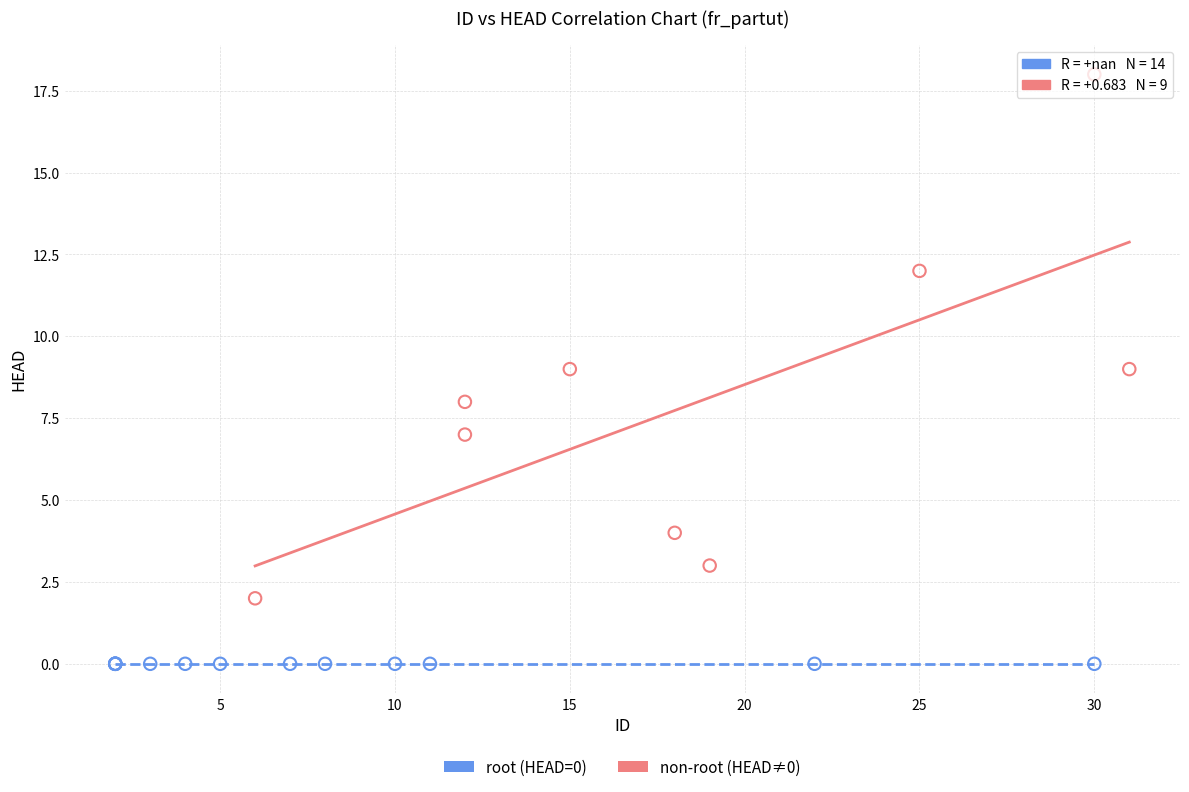

What are all the series names shown in the legend?

root (HEAD=0), non-root (HEAD≠0)